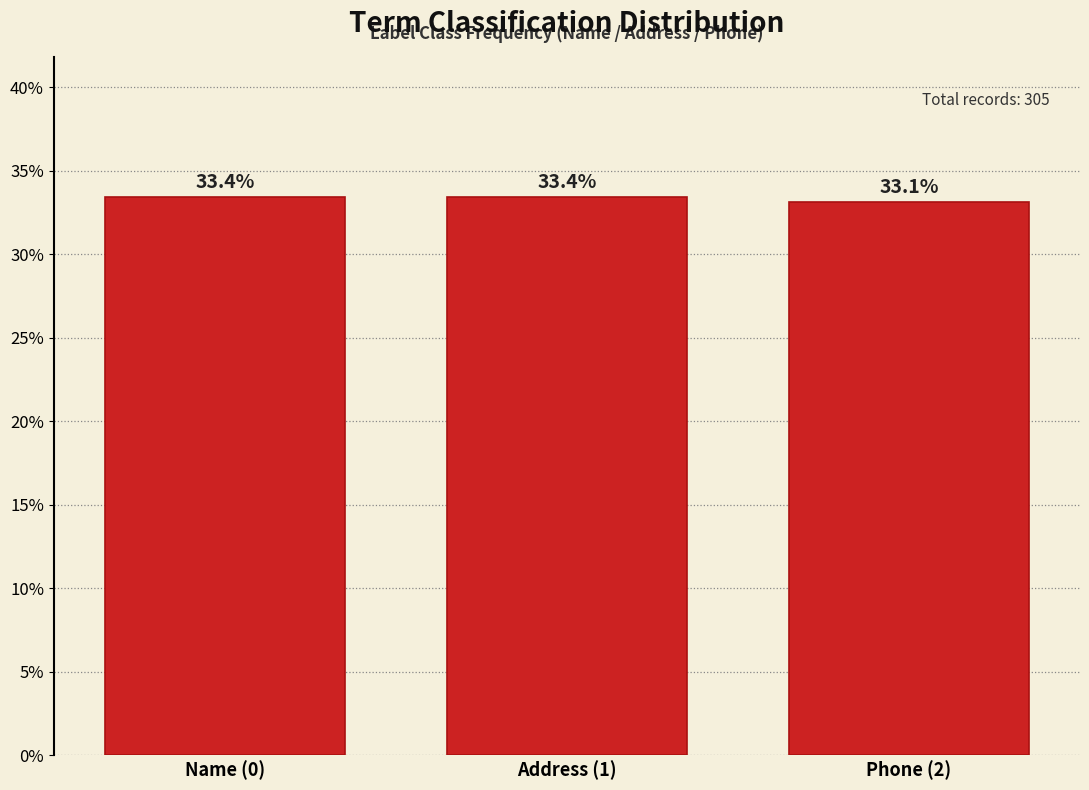

Reading left to right, list all the values displayed in this chart.

33.4	33.4	33.1